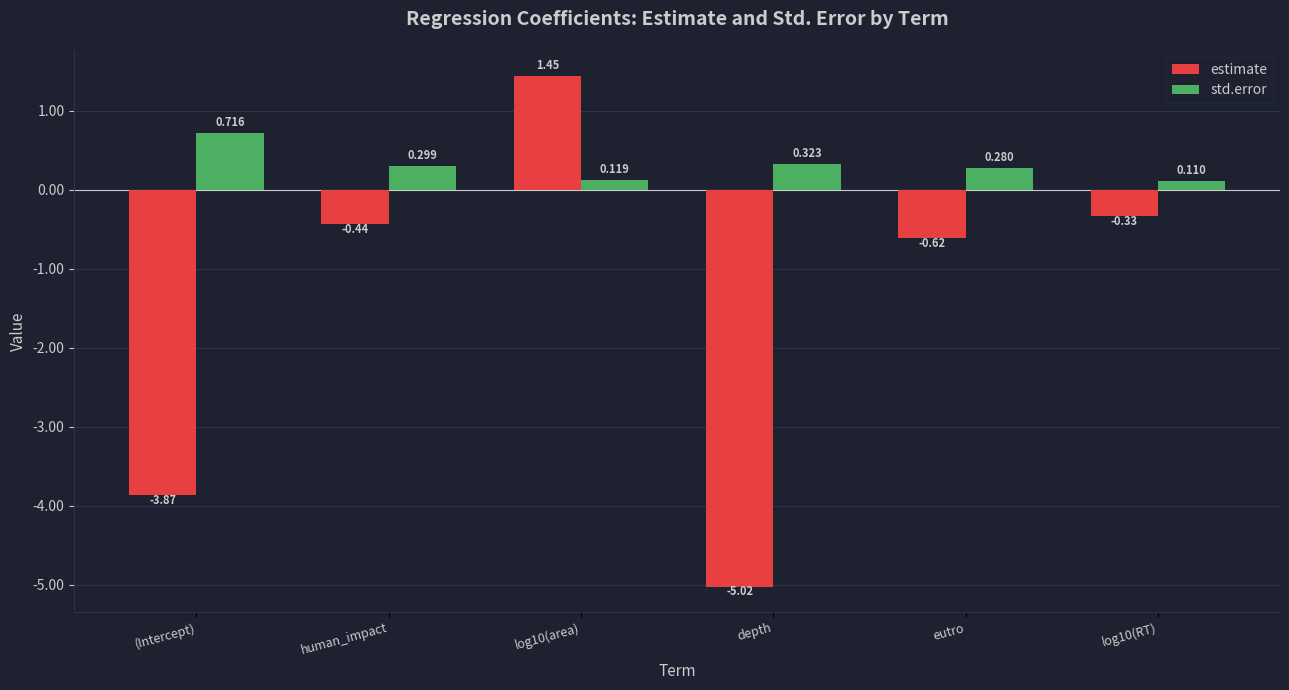

What is the label of the 1st bar from the left?

(Intercept)